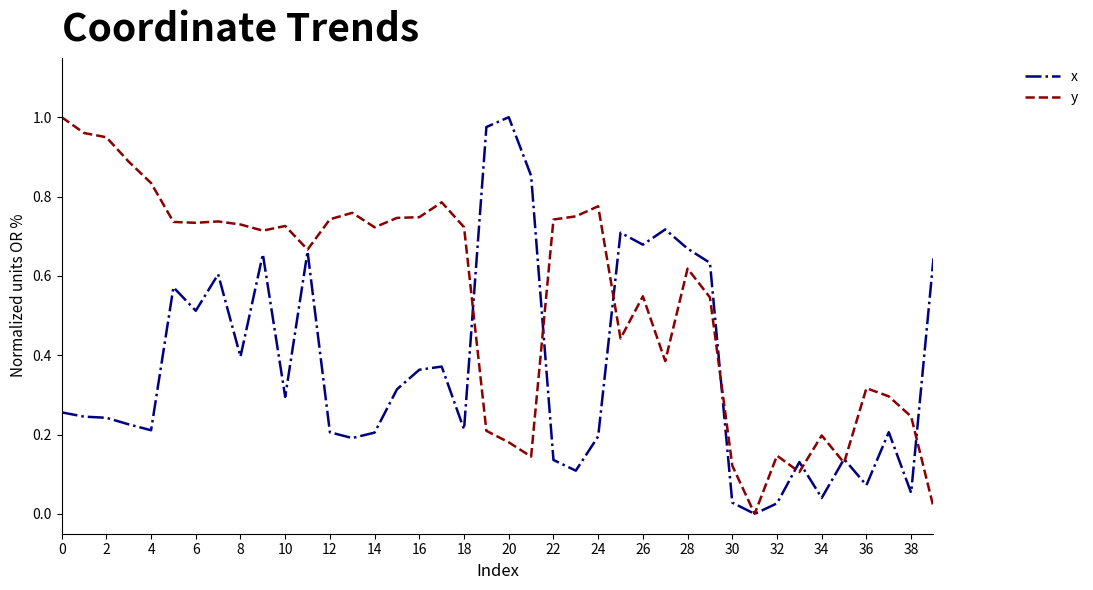

Which series has the largest total across all categories?

y